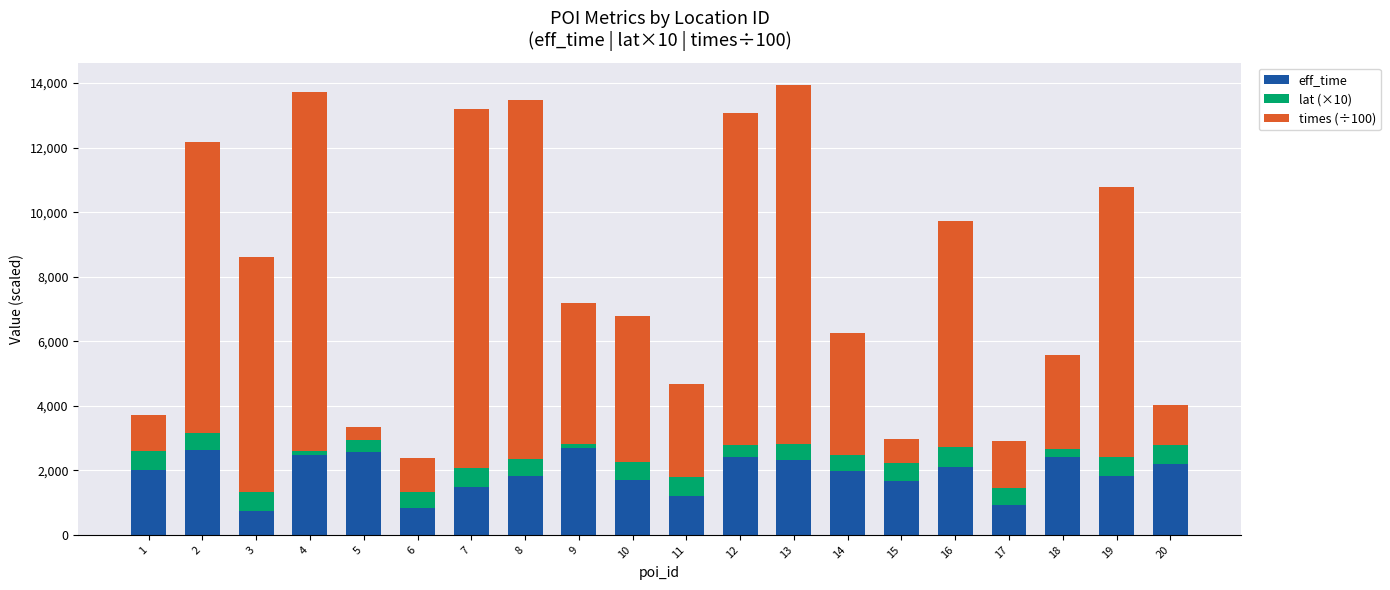

What is the total value across all series at 15?

2963.1